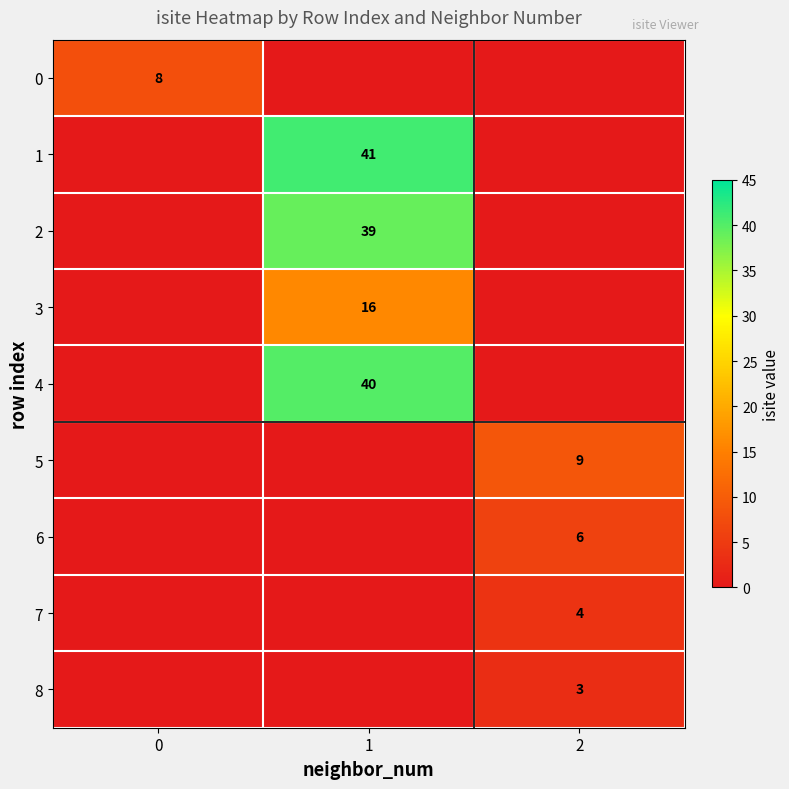

The value of 3 at 1 is 16. True or false?

True